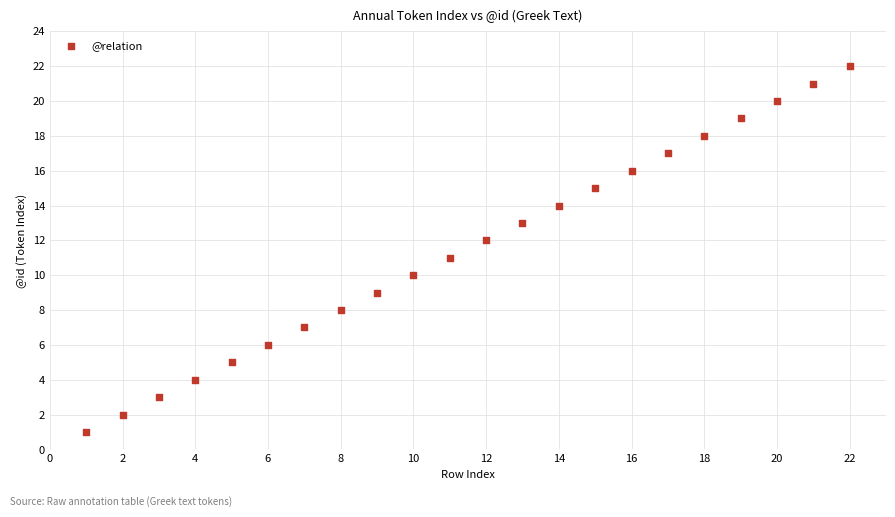

What is the range of Y values (max minus min)?

21